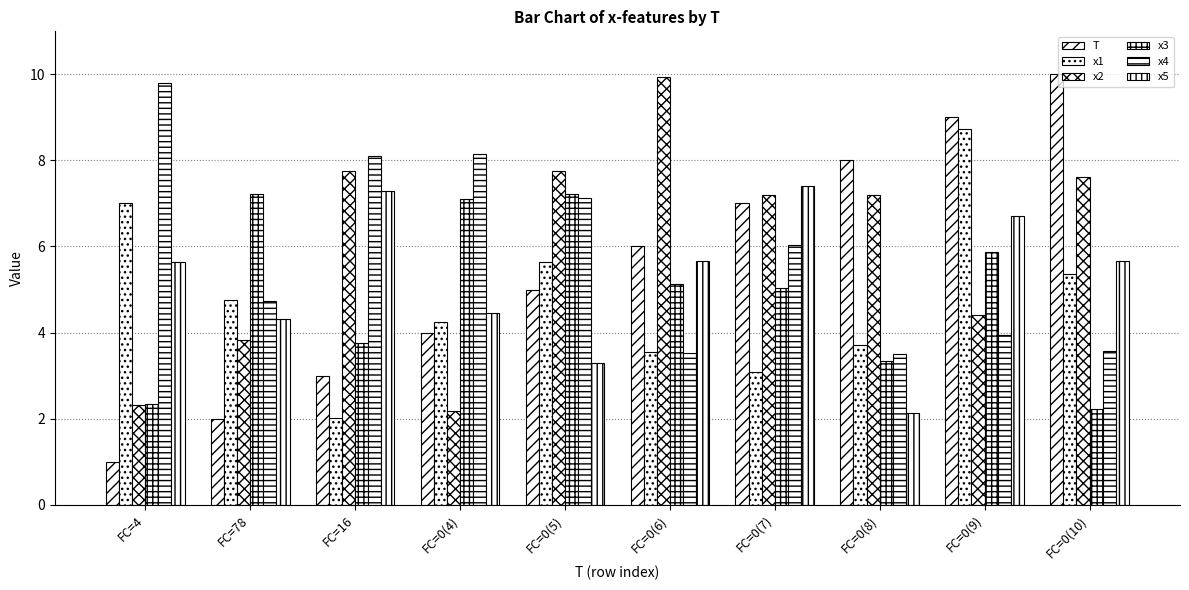

What position from the right is FC=0(8)?

3